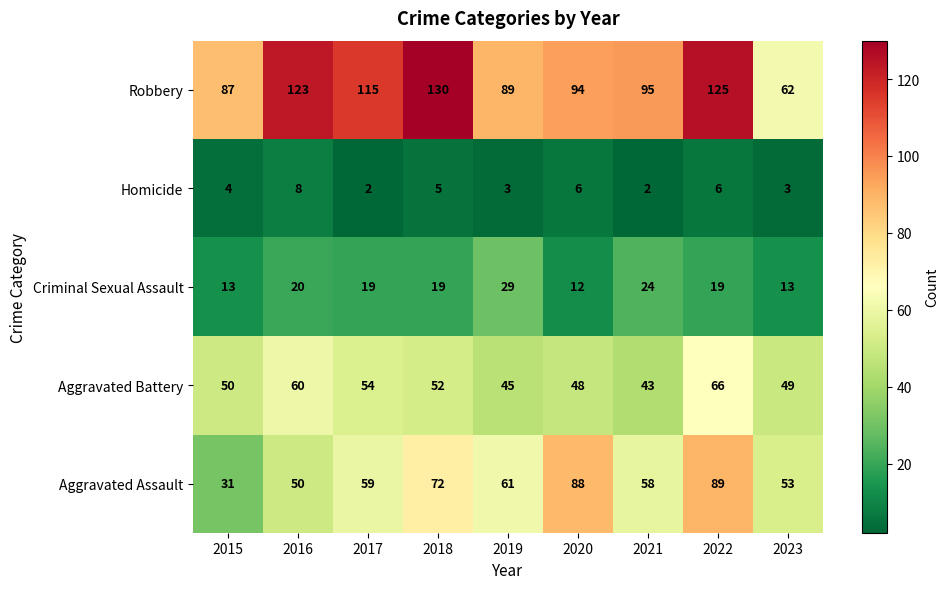

How many series are shown in this chart?

5